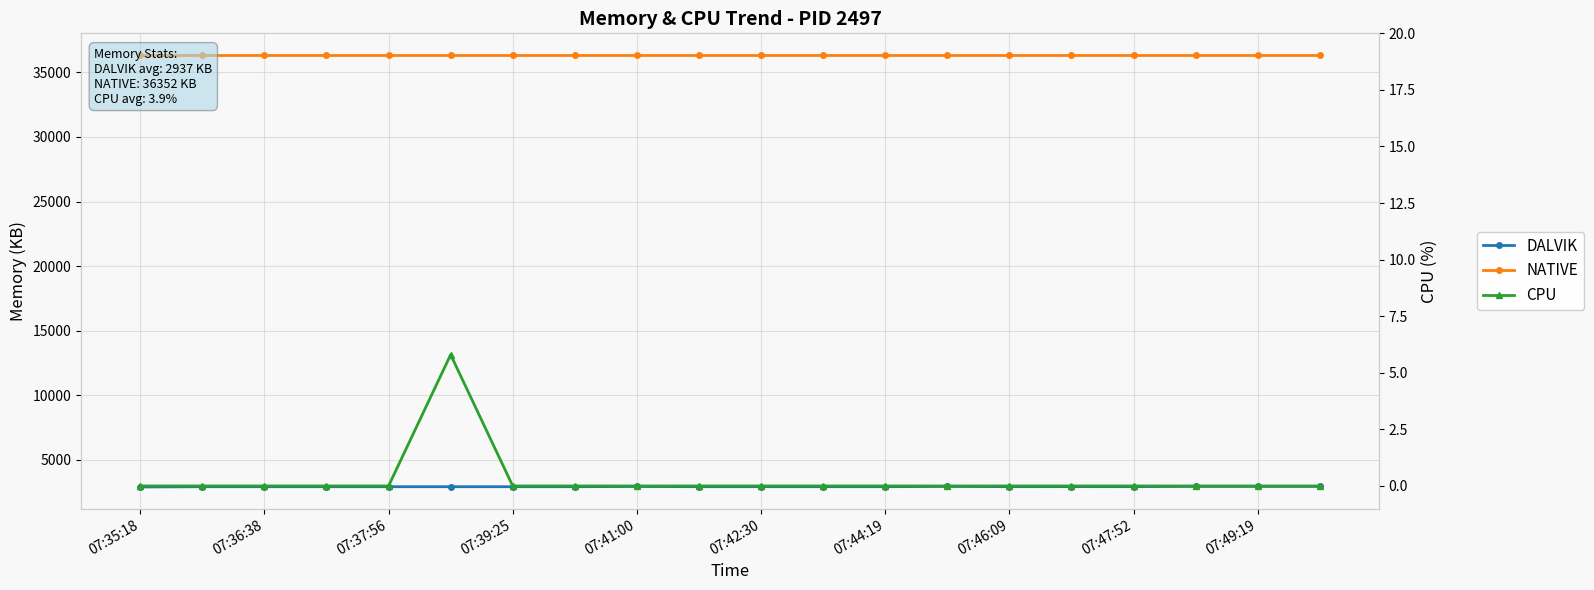

What is the lowest value of the NATIVE series?

36352.0